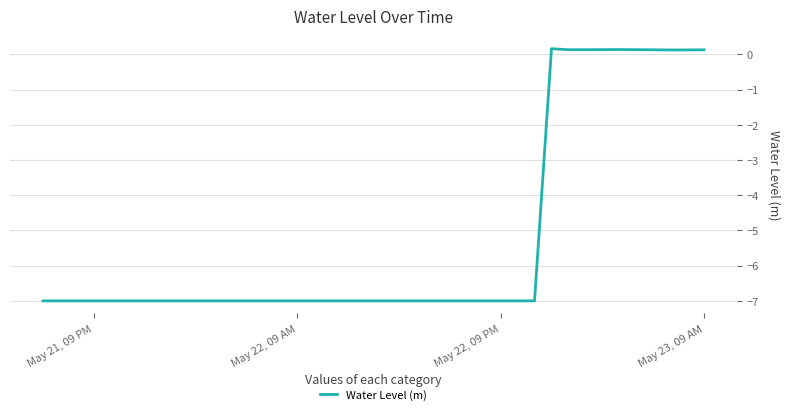

What is the smallest value displayed?

-7.0